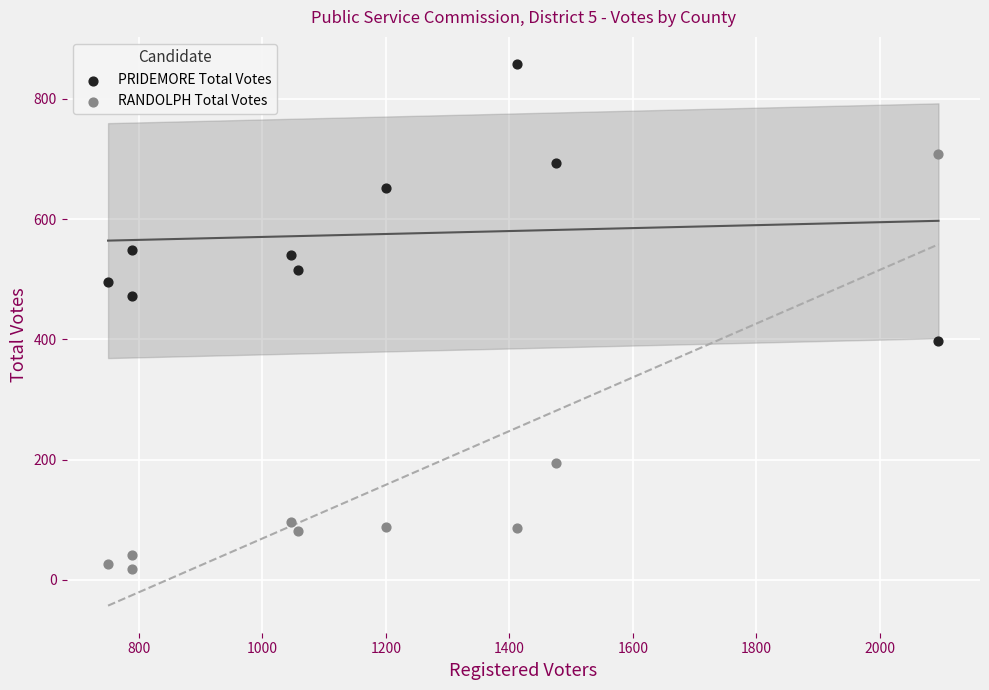

Which series reaches the maximum Y coordinate?

PRIDEMORE Total Votes